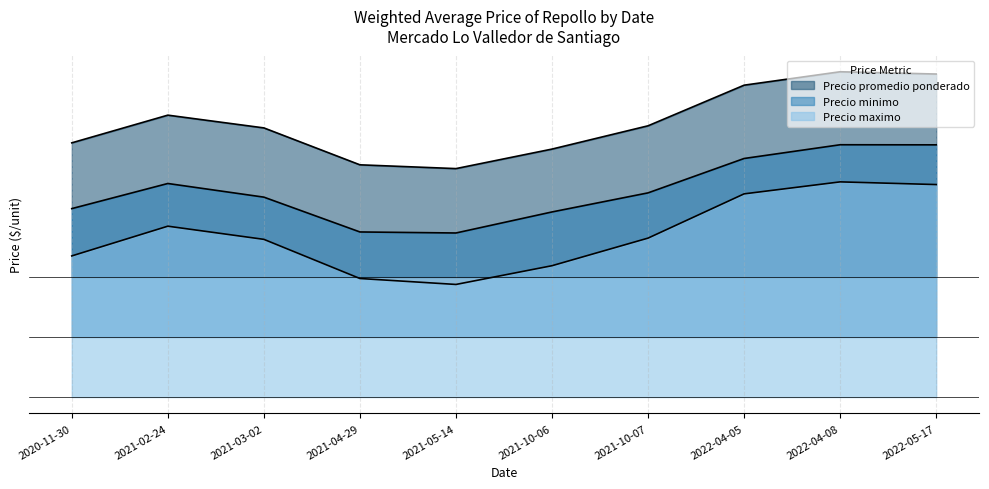

Does the chart display data point markers on the line(s)?

No